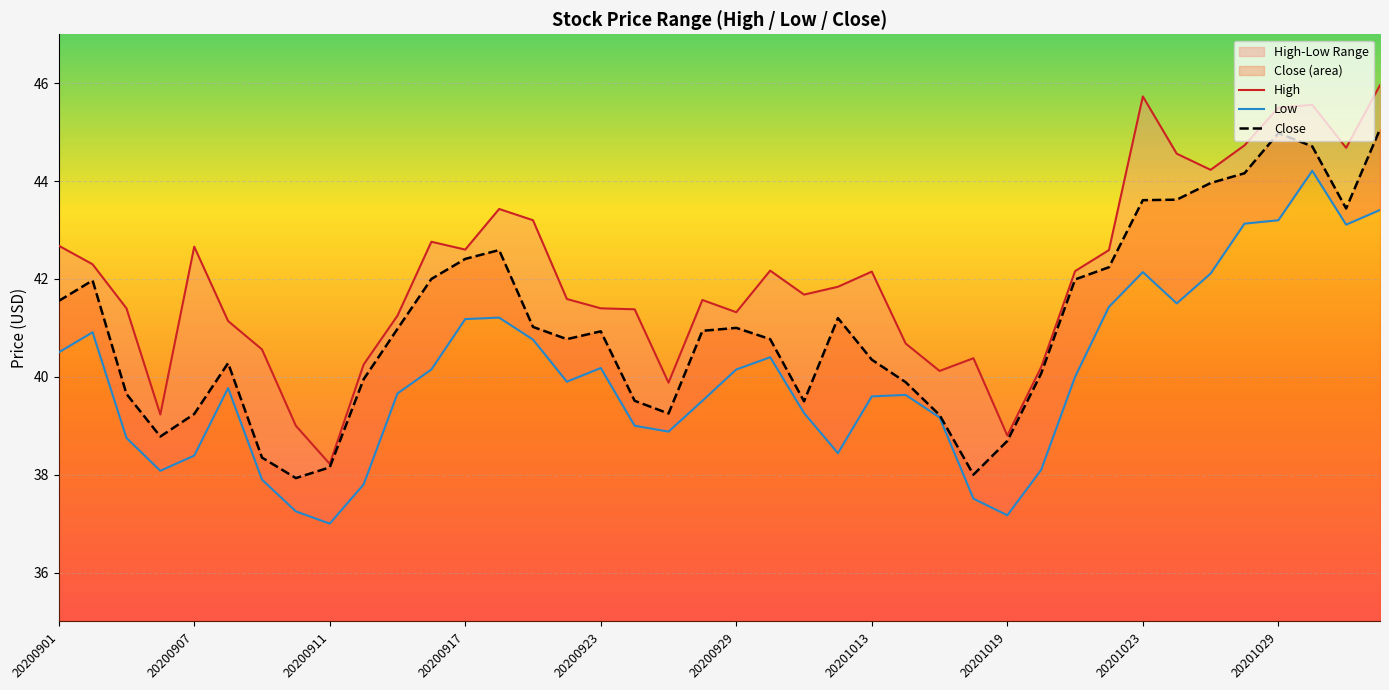

What is the maximum value for Close?

45.1